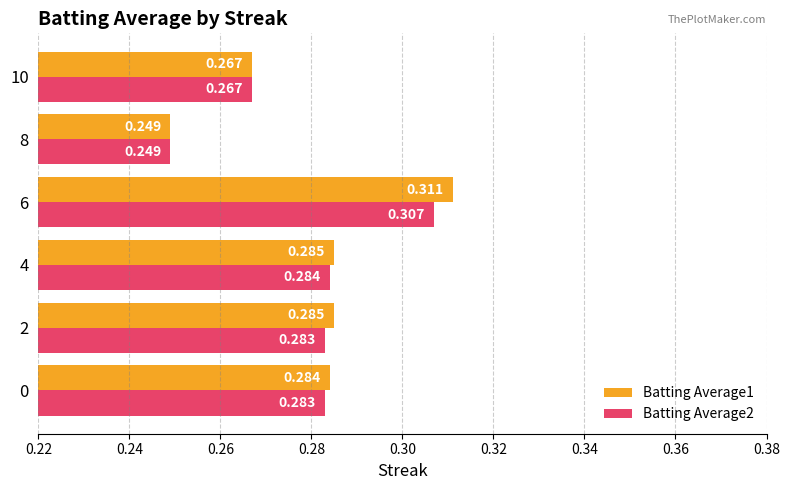

List the series in order of their overall mean, lowest first.

Batting Average2, Batting Average1